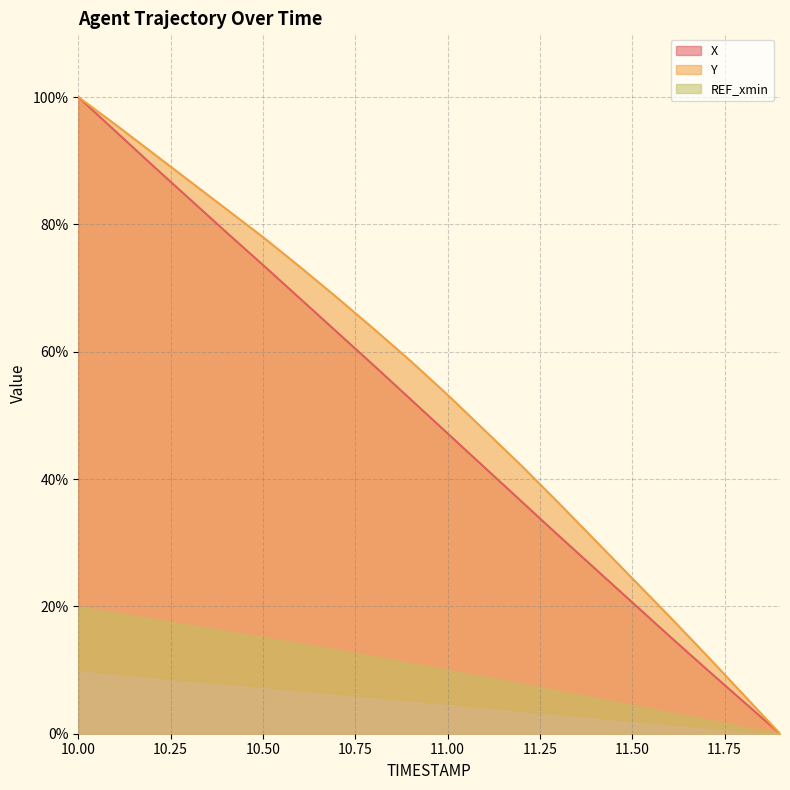

Between 10.6 and 11.0, which is larger?

10.6